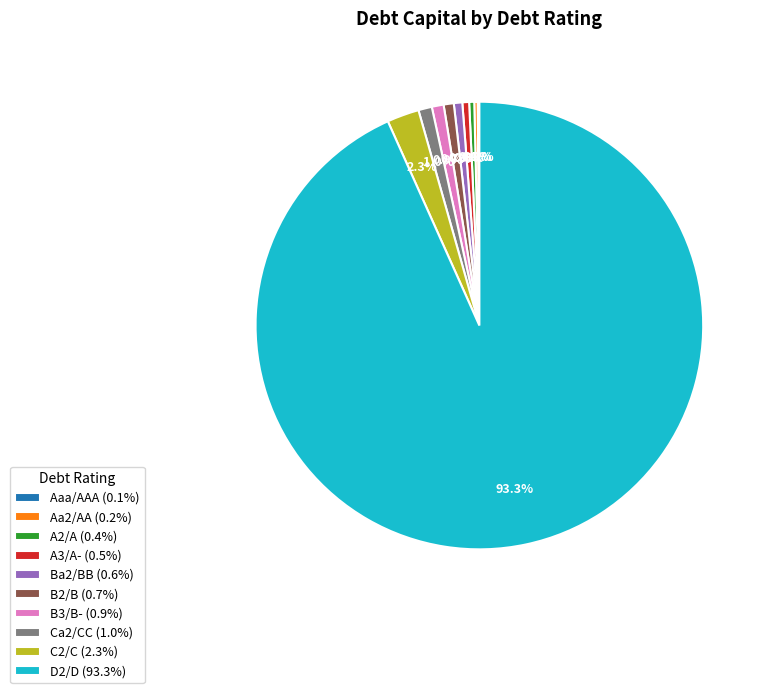

Is there a majority slice in this chart?

Yes